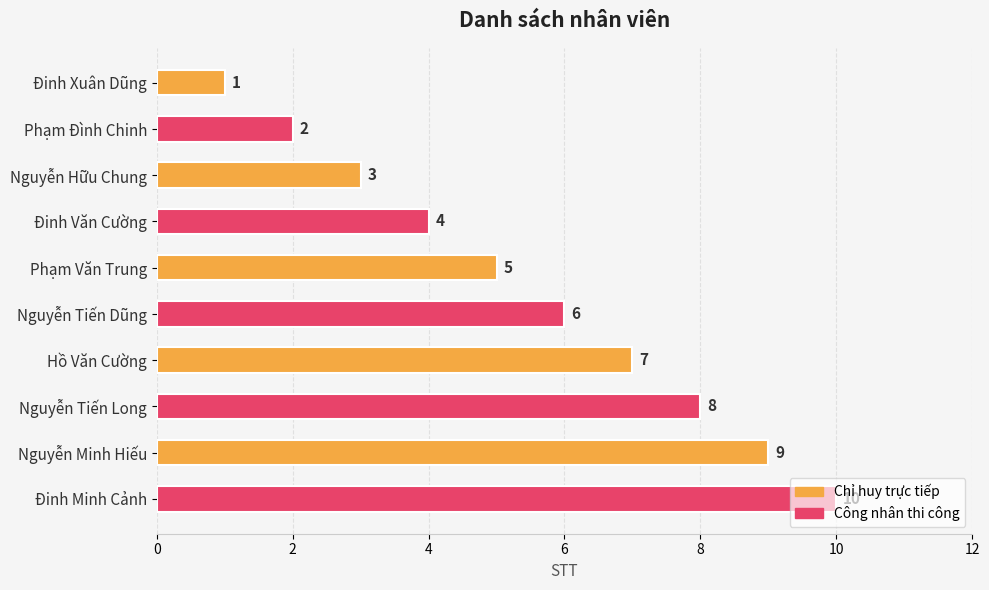

How many values are below 6?

5